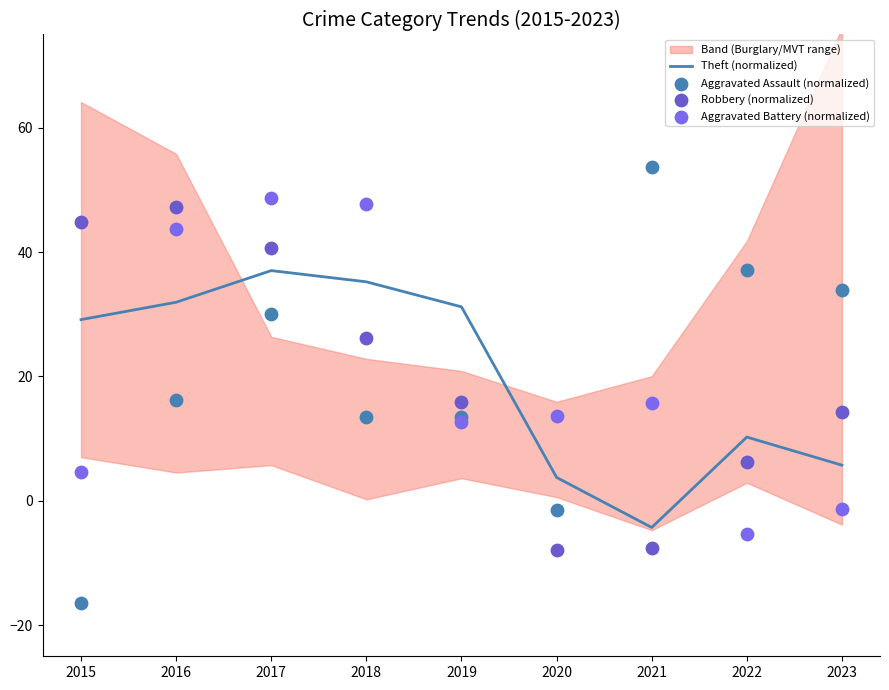

What are all the series names shown in the legend?

Theft (normalized), Aggravated Assault (normalized), Robbery (normalized), Aggravated Battery (normalized)